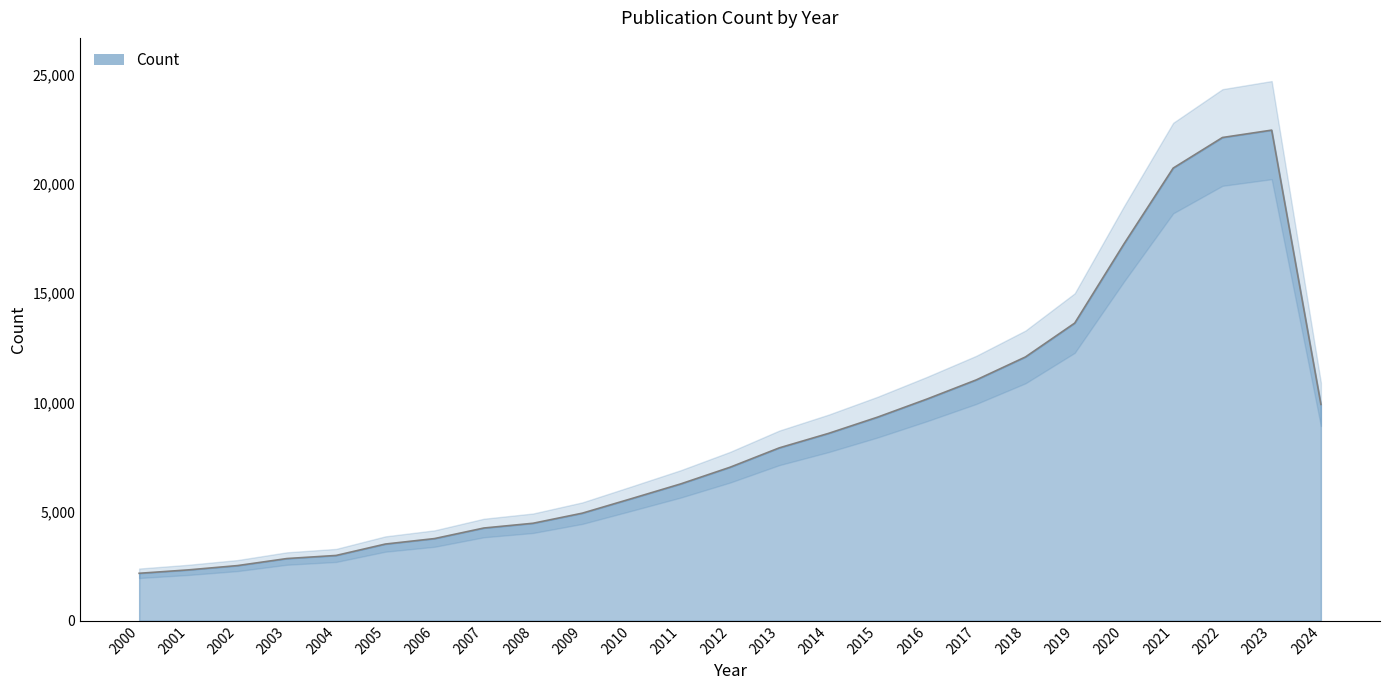

What is the value of the 8th point from the left?

4247